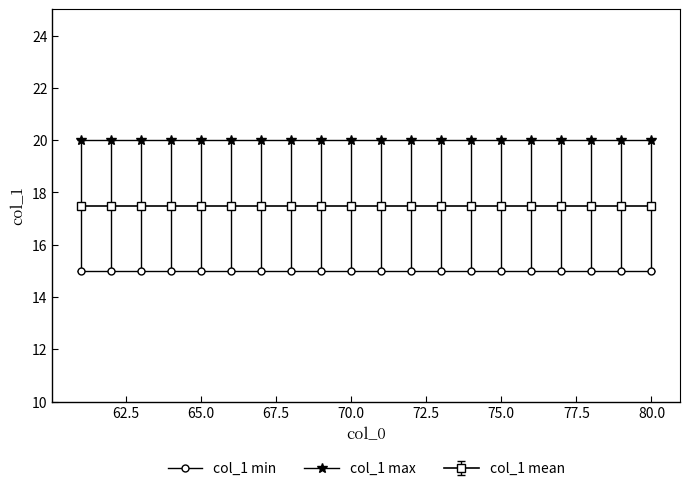

Rank the series by their maximum value, from highest to lowest.

col_1 max, col_1 mean, col_1 min